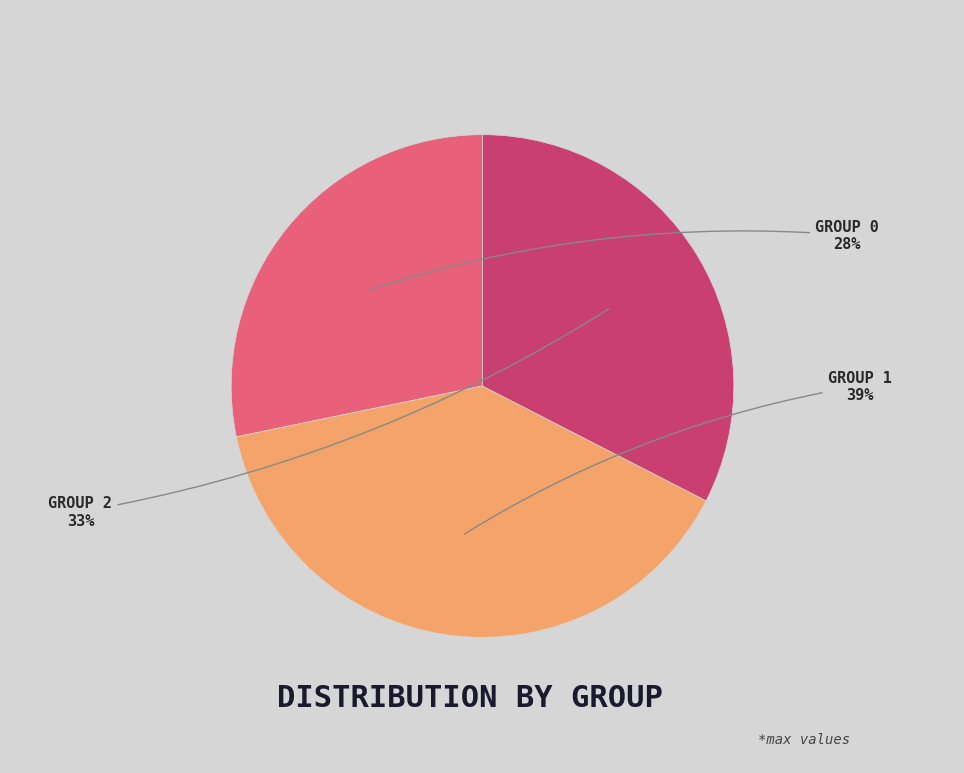

Does GROUP 2 represent more than half of the total?

No